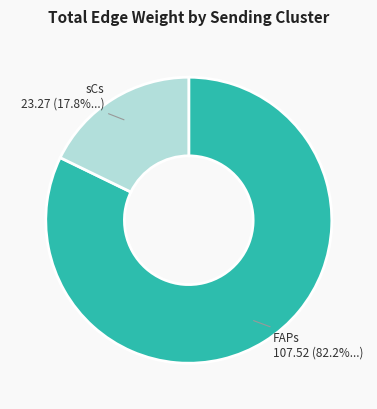

Does any single category account for the majority?

Yes